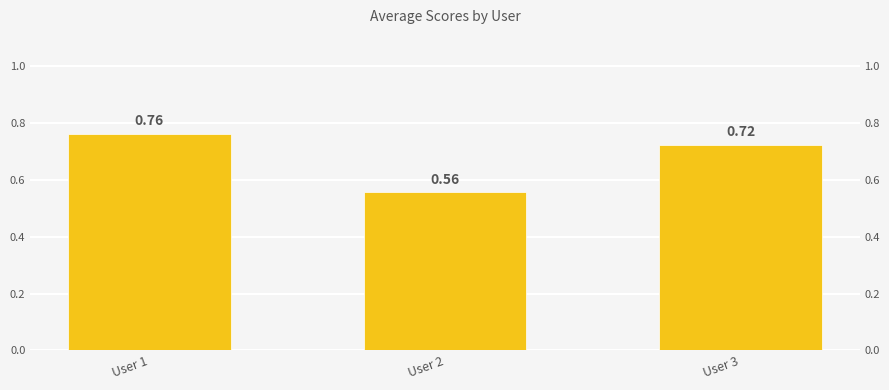

Reading left to right, what are all the values shown in this chart?

0.8	0.6	0.7